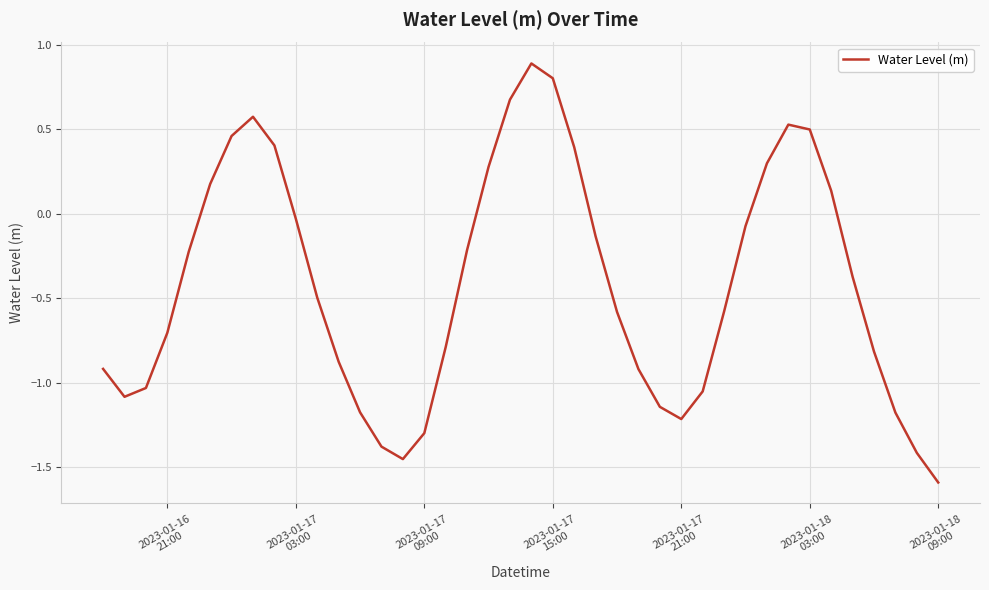

What is the greatest value displayed?

0.9